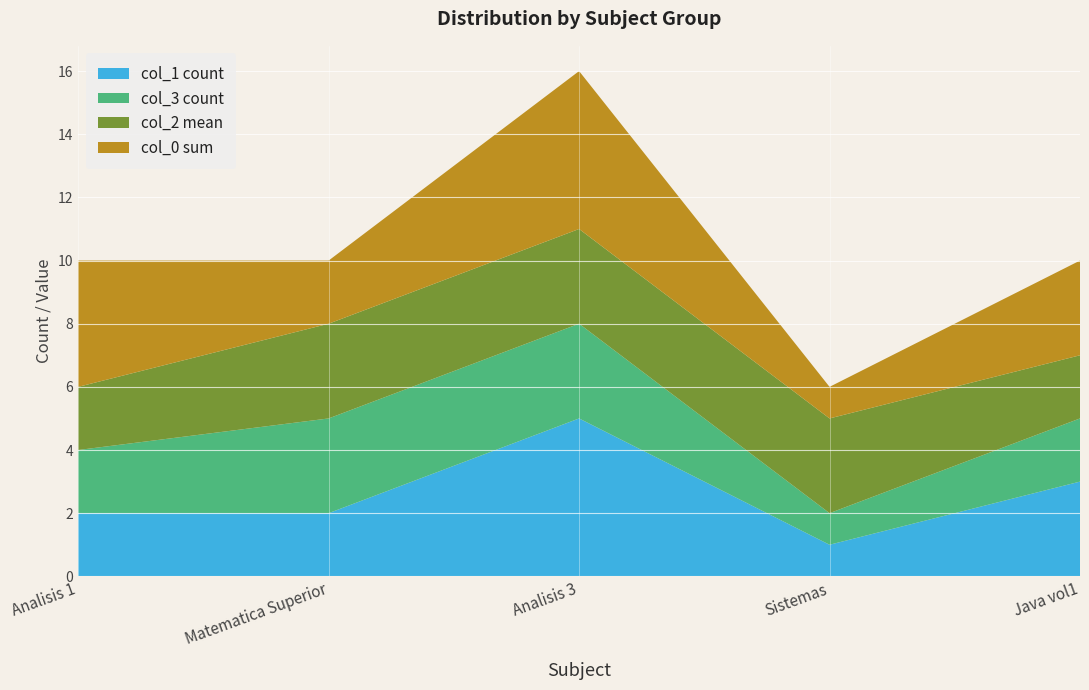

Reading left to right, what are all the values shown in this chart?

col_1 count: 2	2	5	1	3
col_3 count: 2	3	3	1	2
col_2 mean: 2	3	3	3	2
col_0 sum: 4	2	5	1	3